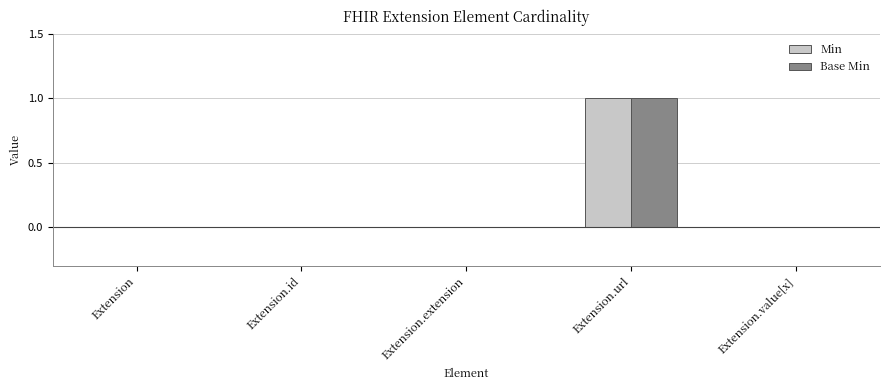

What is the greatest value displayed?

1